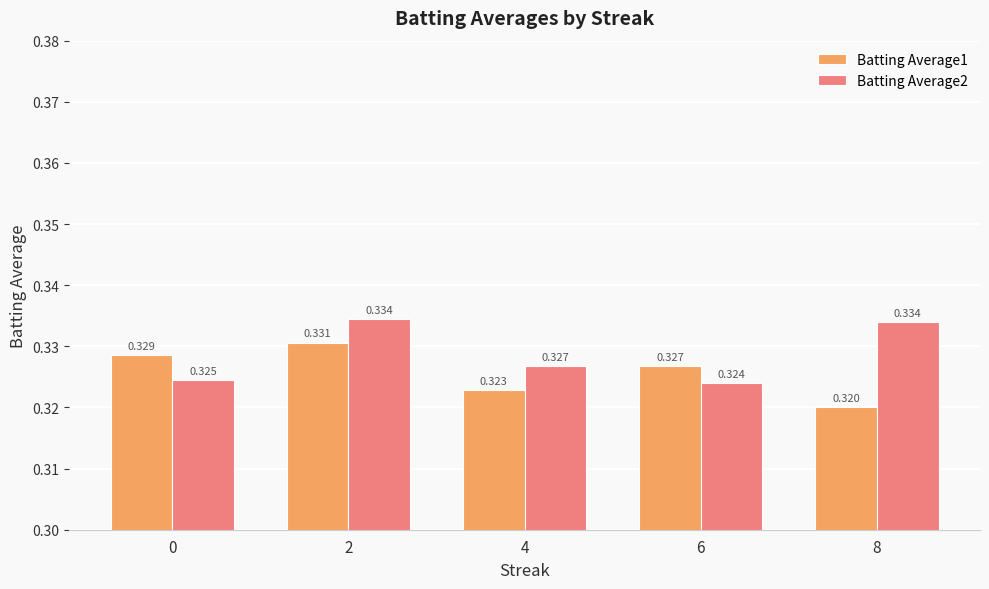

Is the value of Batting Average2 at 6 greater than the value of Batting Average1 at 4?

Yes